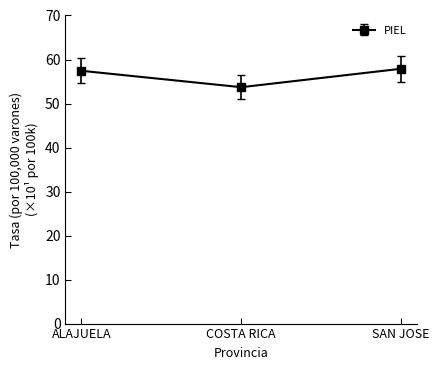

What is the sum of all values?

169.0